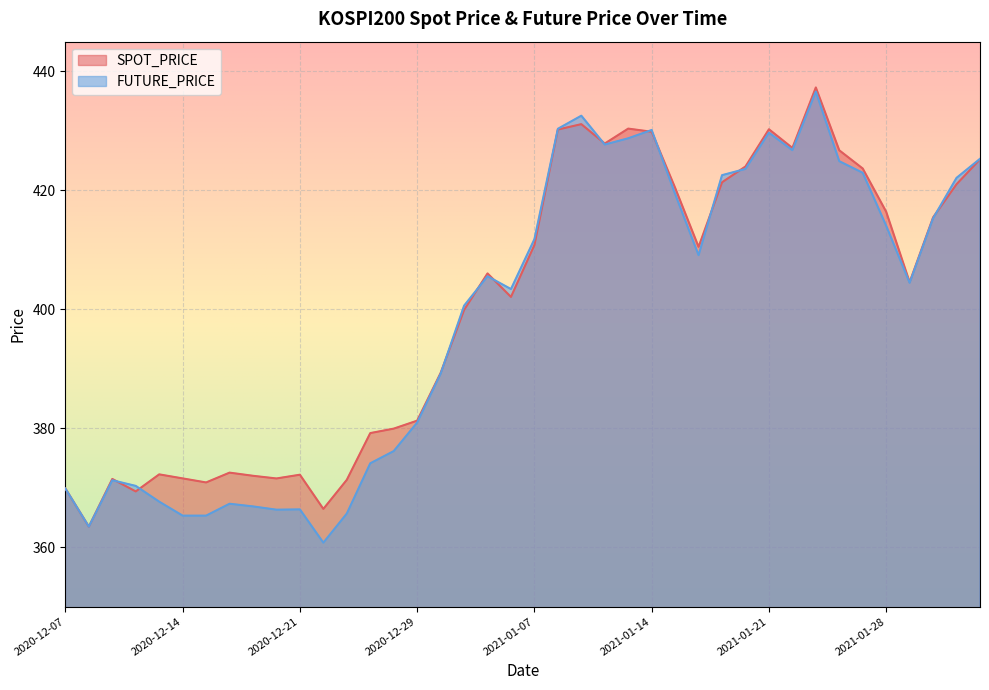

The FUTURE_PRICE series shows 409.1 at 2021-01-18. True or false?

True